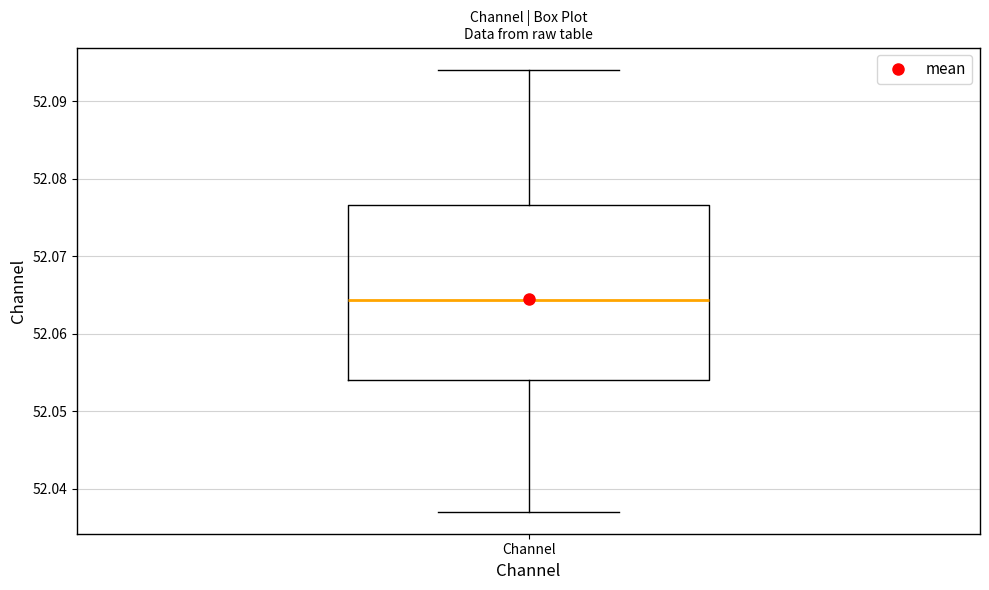

Transcribe this box plot: give where the median line is, the range the box spans, and where the two whiskers end, as read against the y-axis. The values are not printed on the chart, so give them approximately, as read against the axis.

median 52.064, box 52.054 to 52.077, whiskers 52.037 to 52.094